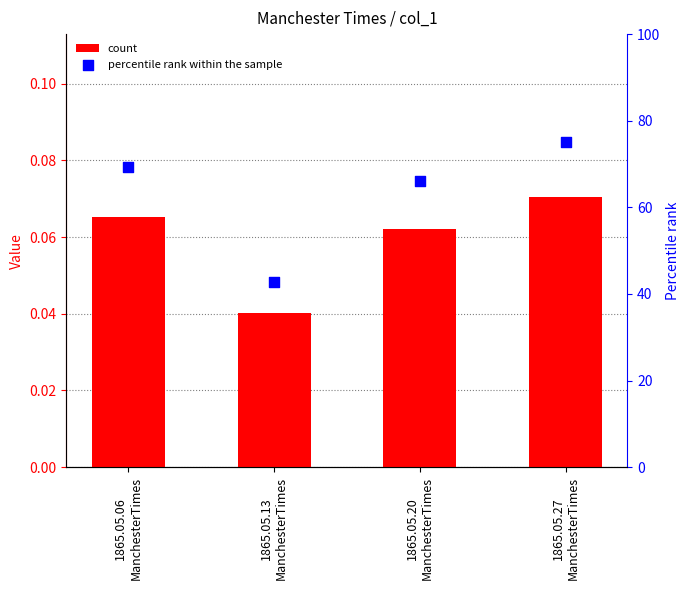

Which series has the largest Y range (max minus min)?

percentile rank within the sample